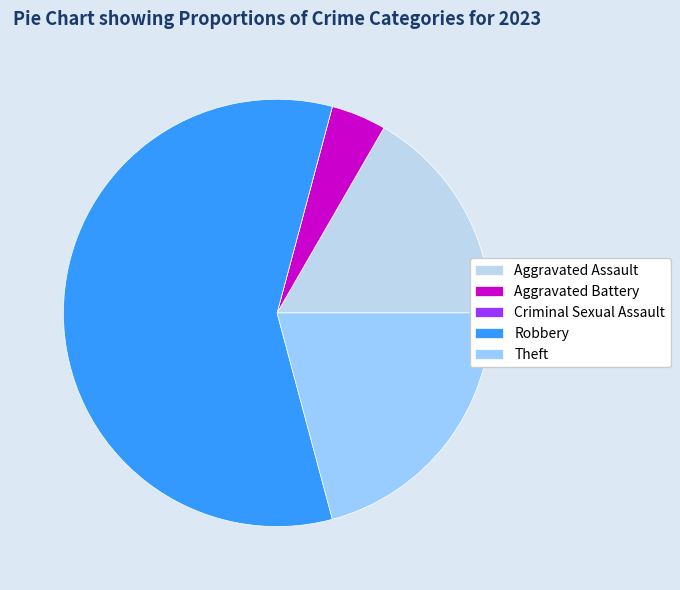

Is the sum of Aggravated Battery and Robbery greater than half?

Yes